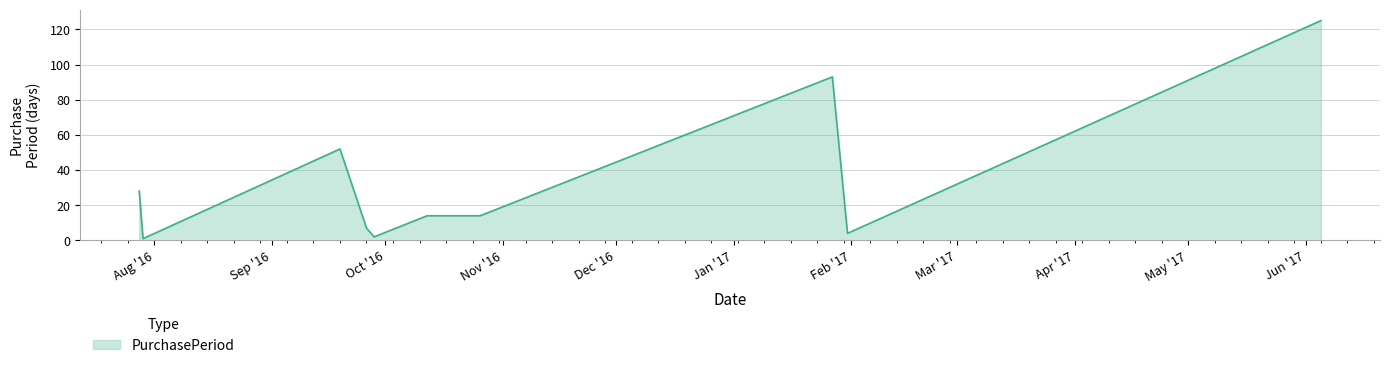

What is the difference between the maximum and minimum values?

124